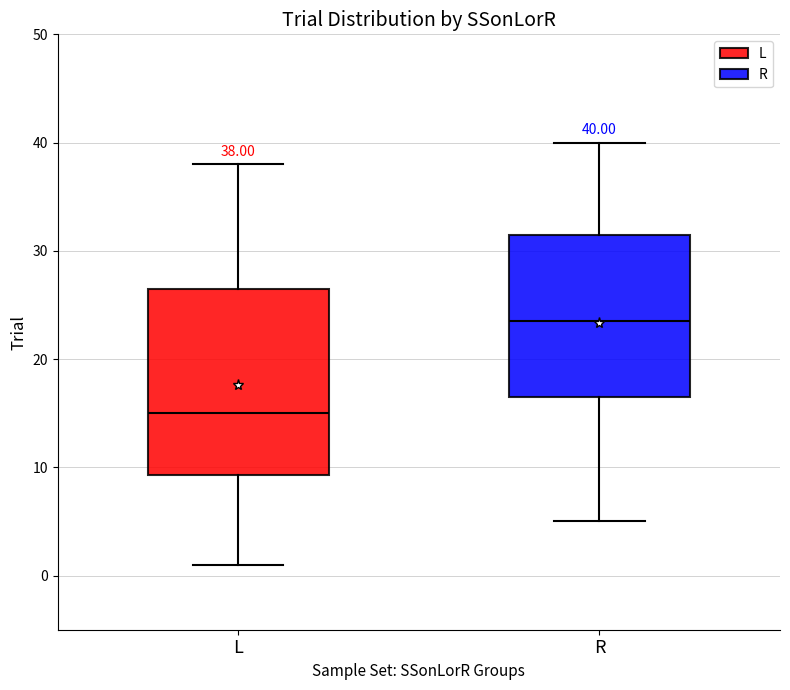

Comparing the boxes themselves (not the whiskers), which one is the tallest?

L